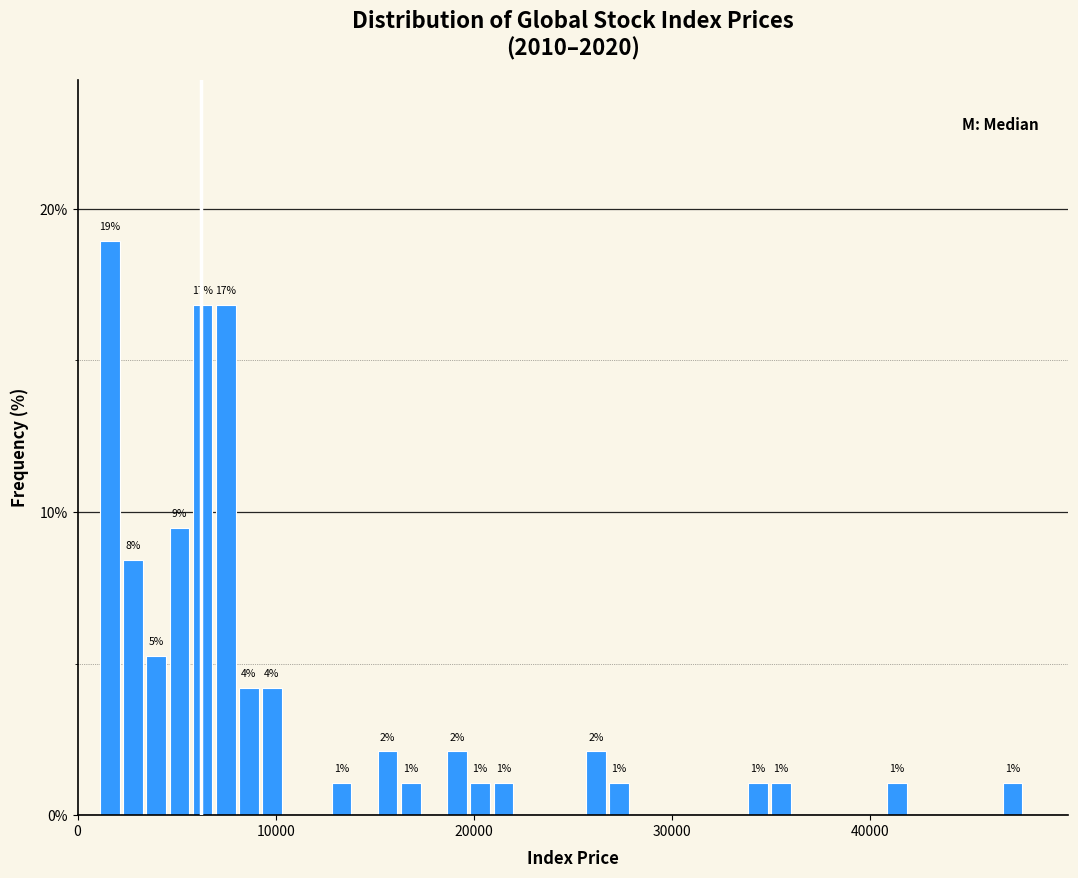

Around what value on the x-axis is the tallest bar? Give the approximate position of its centre, as read against the axis.

2000